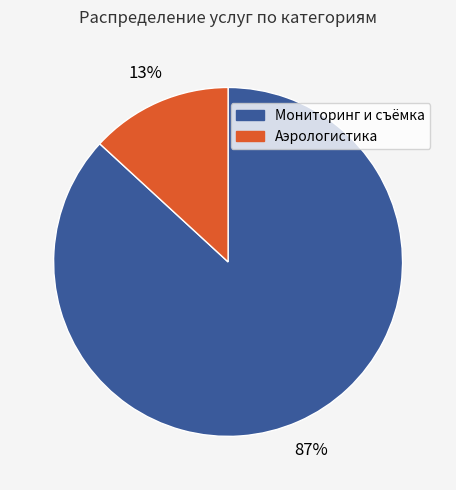

To the nearest percent, what is the difference between the largest and smallest slice percentages?

74%